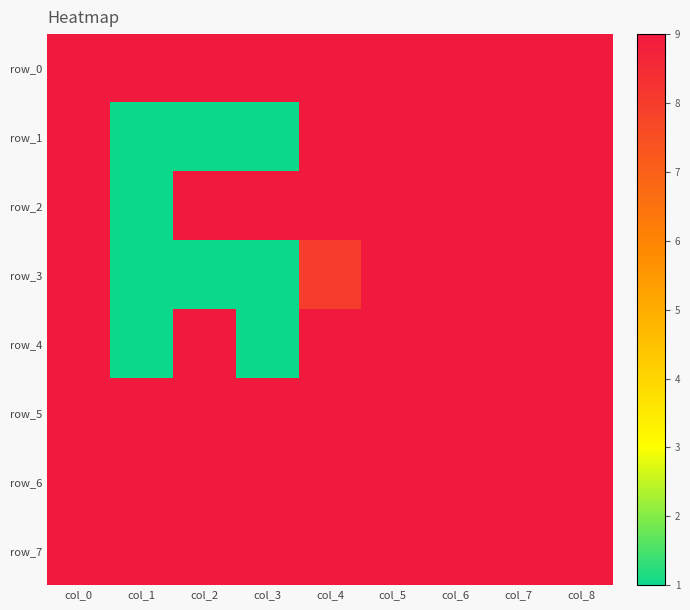

How many categories are shown in the chart?

9